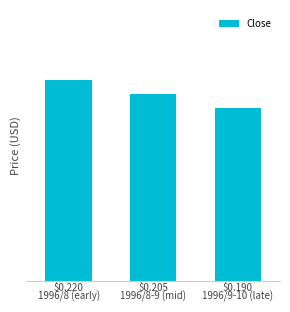

Does the chart contain any negative values?

No